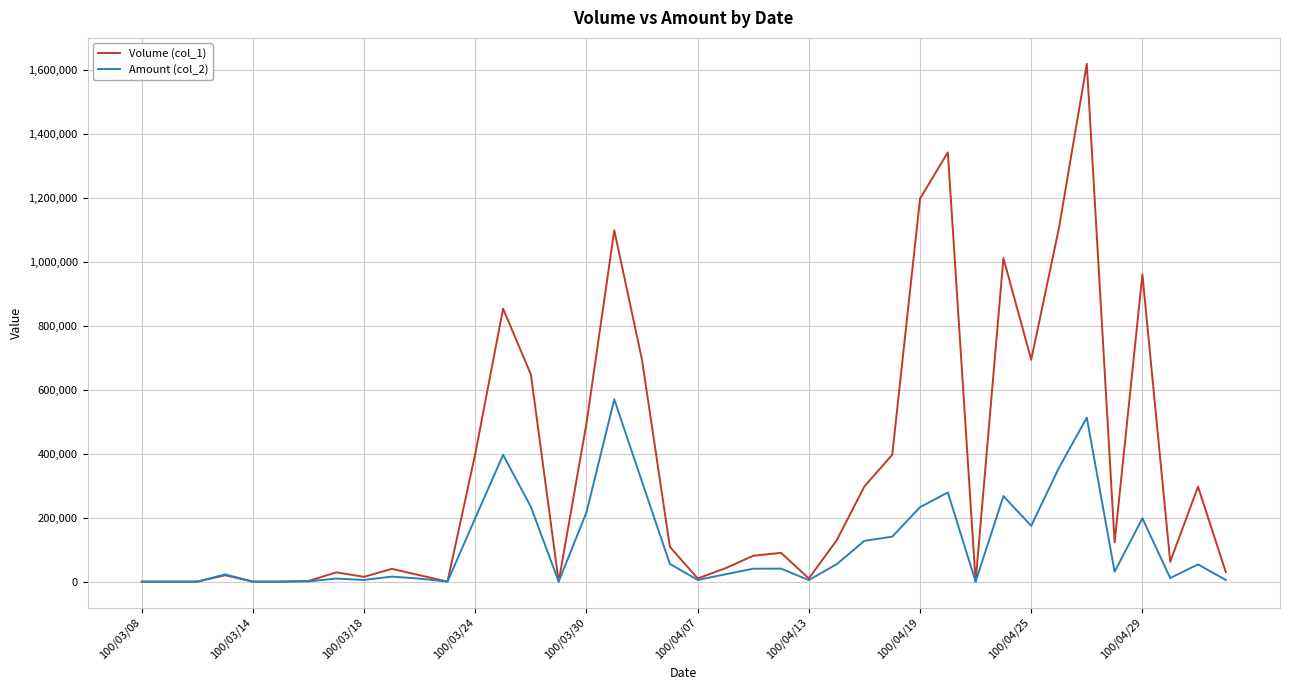

List the series in order of their peak value, lowest first.

Amount (col_2), Volume (col_1)